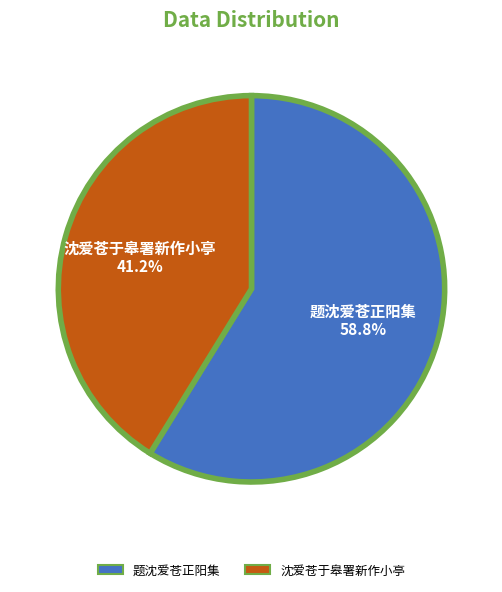

Does any single category account for the majority?

Yes